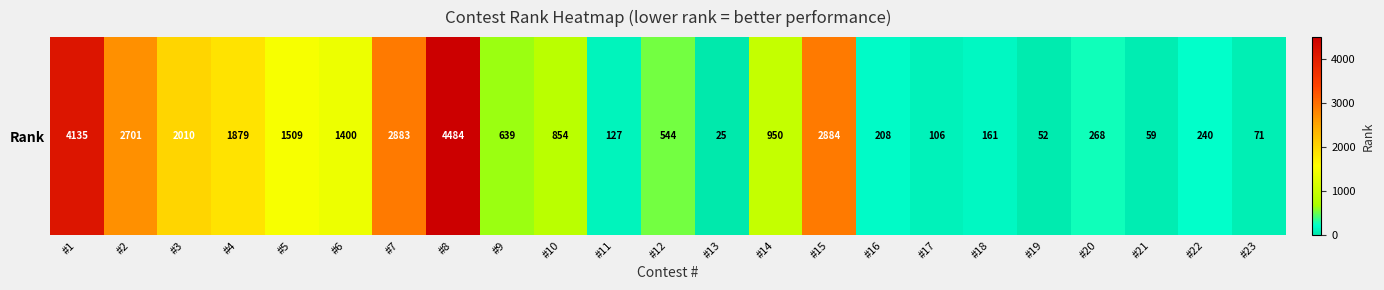

List the labels in order of value, smallest first.

#13, #19, #21, #23, #17, #11, #18, #16, #22, #20, #12, #9, #10, #14, #6, #5, #4, #3, #2, #7, #15, #1, #8